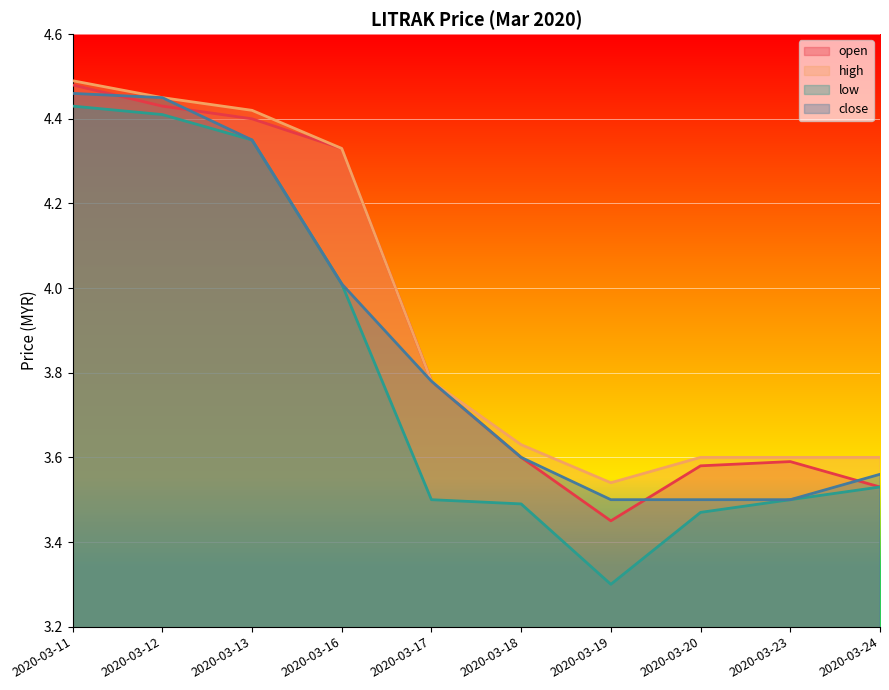

Count the high values in the range 3 to 4.

6